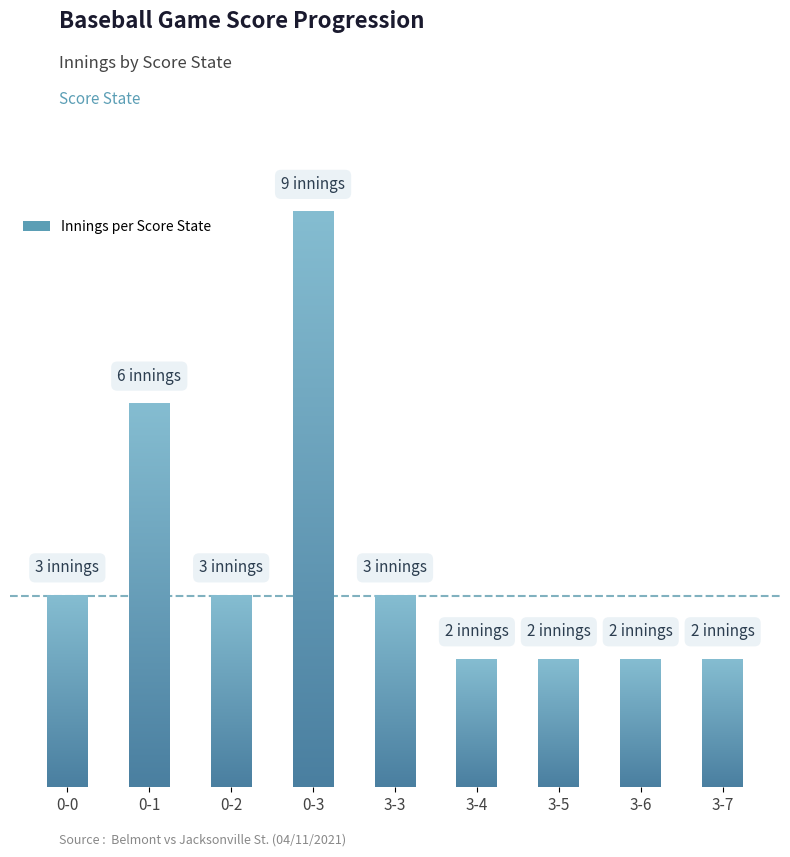

Reading left to right, transcribe all the data shown in this chart.

0-0=3	0-1=6	0-2=3	0-3=9	3-3=3	3-4=2	3-5=2	3-6=2	3-7=2